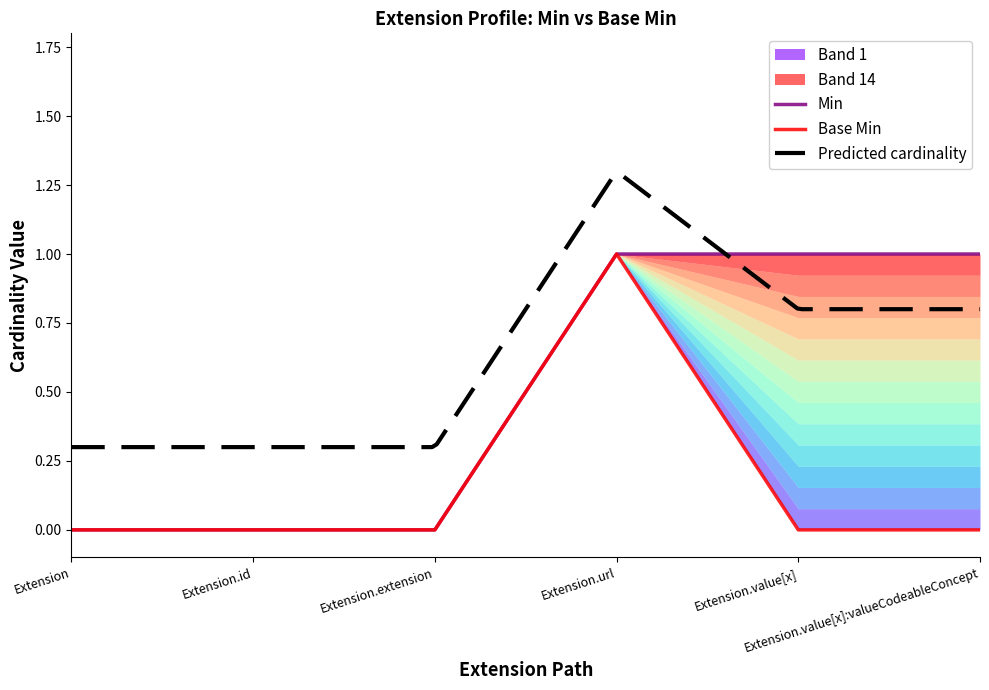

Reading left to right, extract all data points from this chart.

Min: Extension=0	Extension.id=0	Extension.extension=0	Extension.url=1	Extension.value[x]=1	Extension.value[x]:valueCodeableConcept=1
Base Min: Extension=0	Extension.id=0	Extension.extension=0	Extension.url=1	Extension.value[x]=0	Extension.value[x]:valueCodeableConcept=0